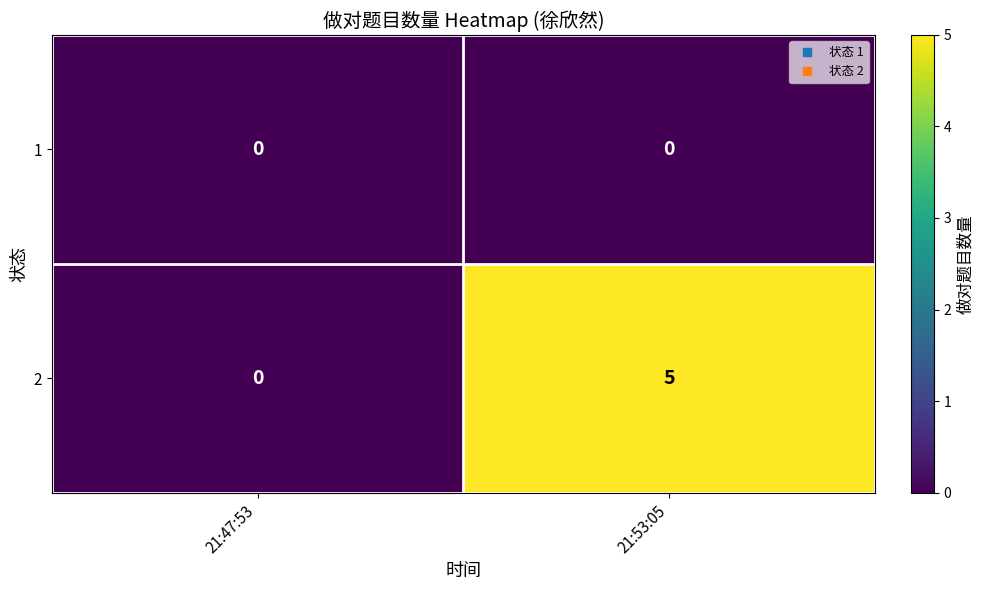

What is the total value across all series at 21:53:05?

5